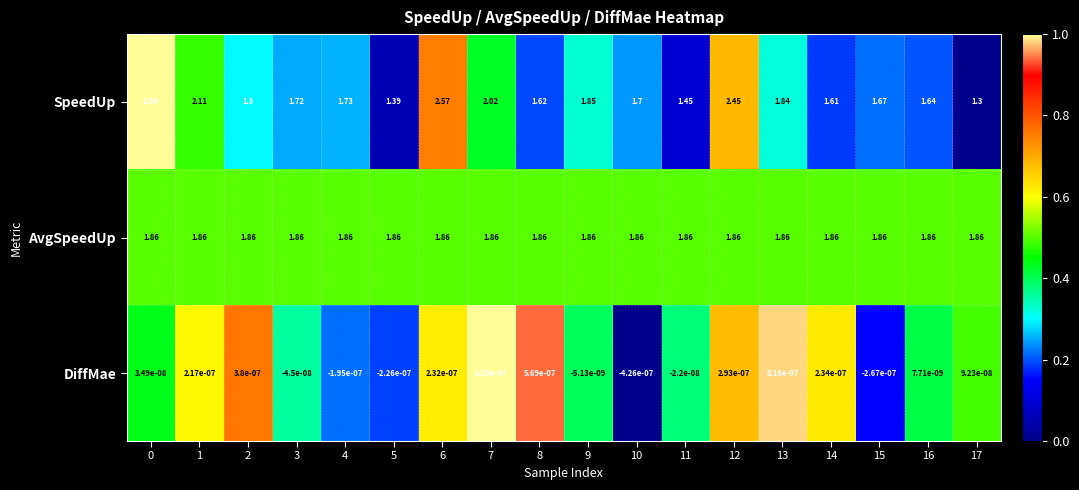

Which series changed the most between 7 and 17?

SpeedUp